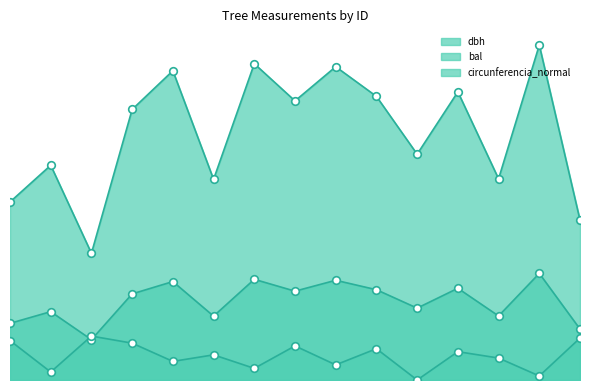

What is the total value across all series at 220907007?

90.5